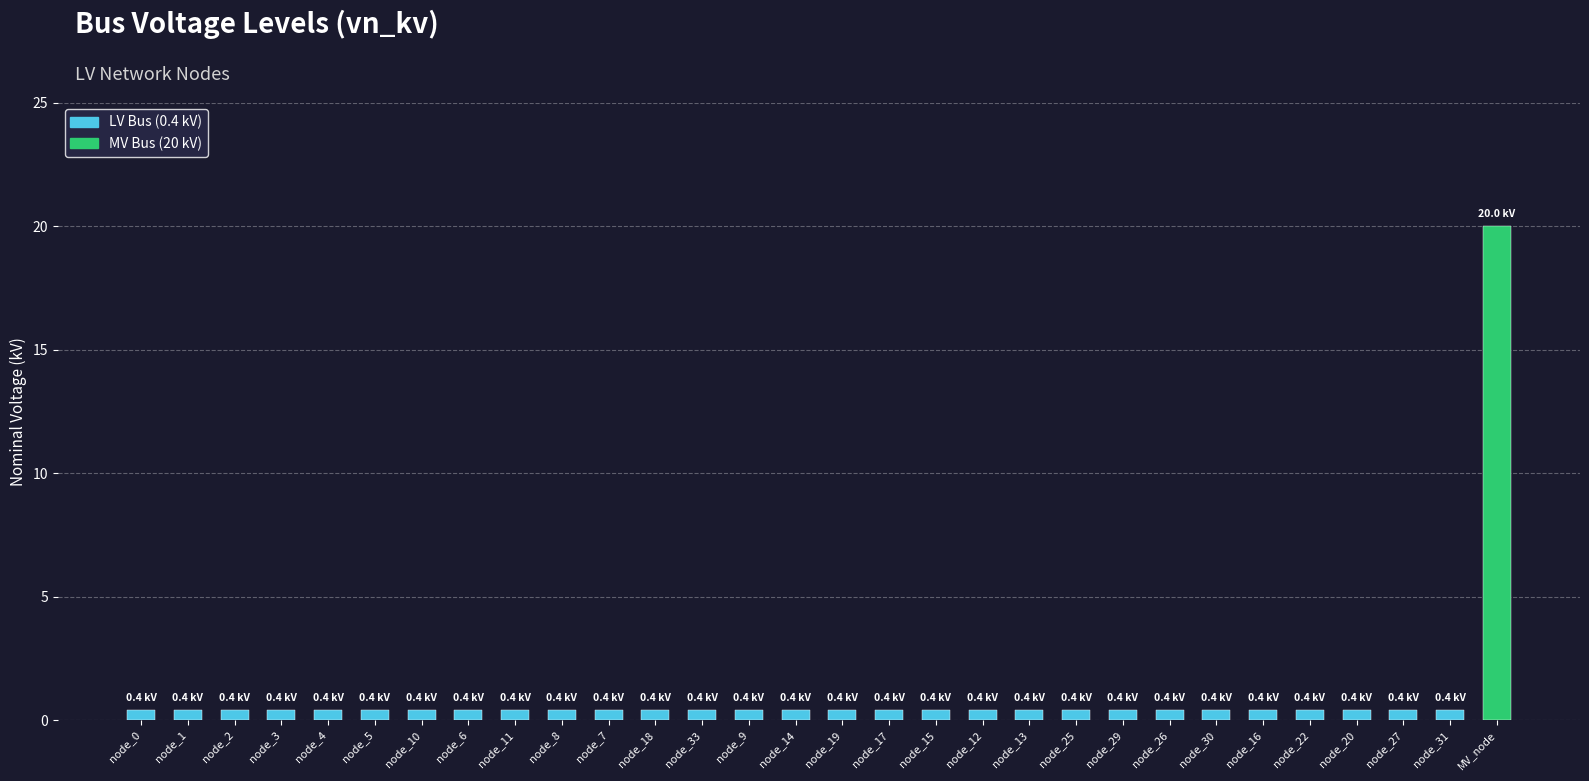

What is the value of the 25th bar from the left?

0.4